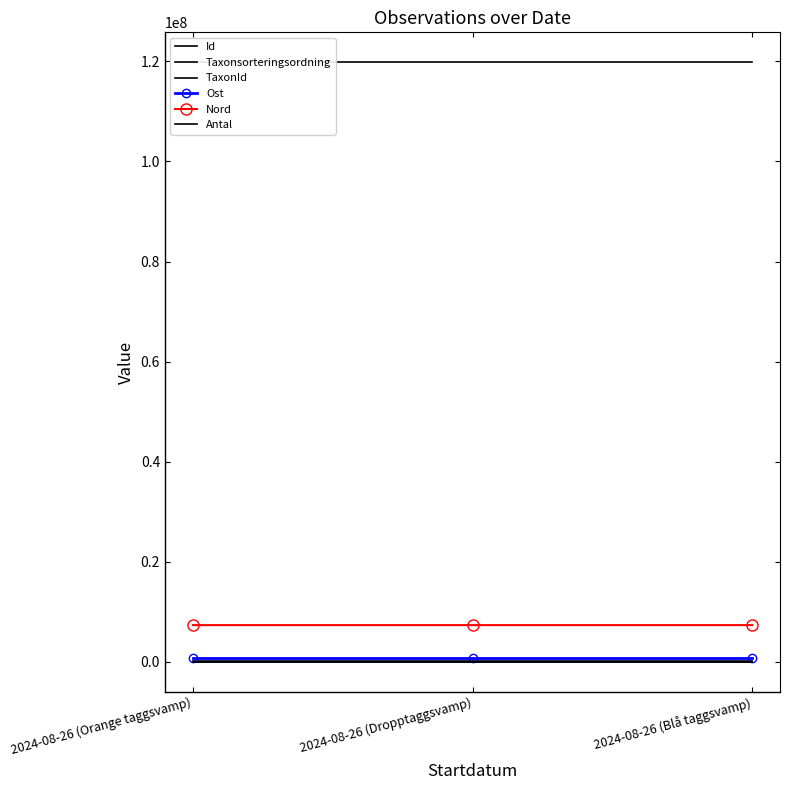

List the series in order of their peak value, highest first.

Id, Nord, Ost, Taxonsorteringsordning, TaxonId, Antal